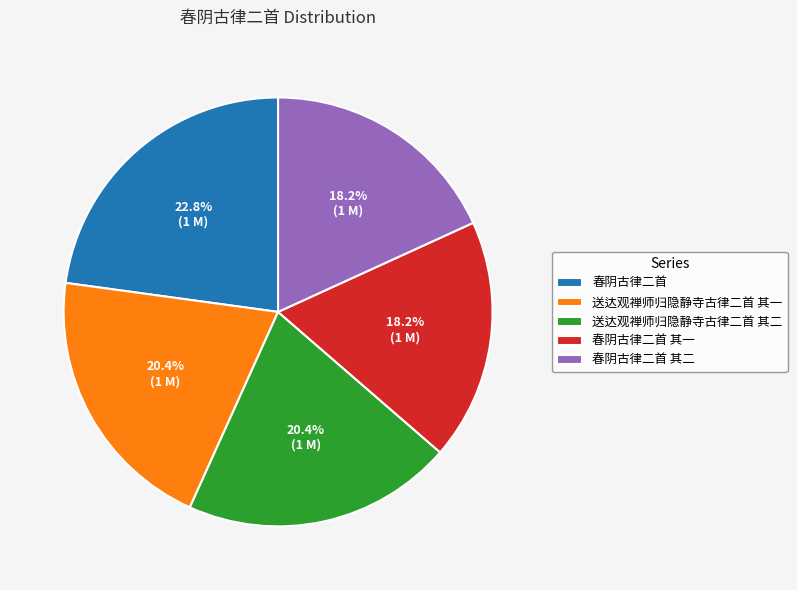

What percentage do 春阴古律二首 其一 and 春阴古律二首 其二 together represent?

36.4%